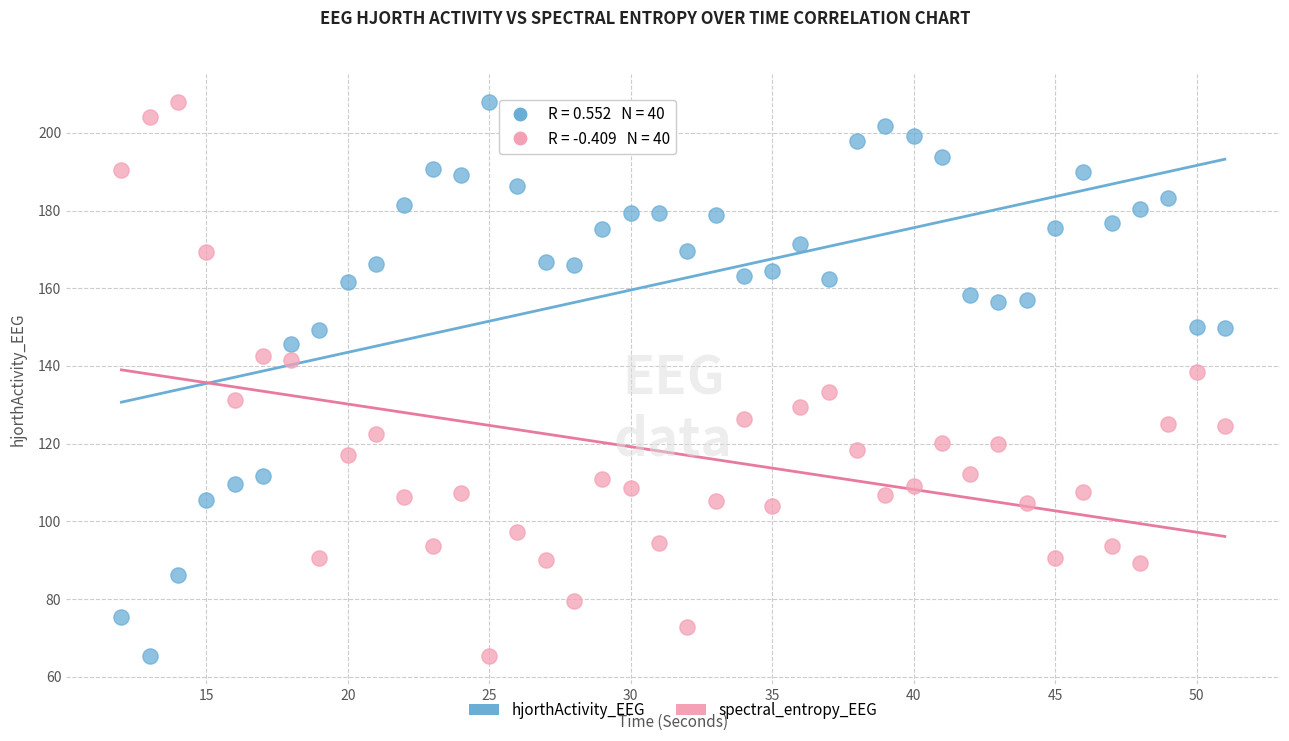

What is the X range (max minus min) for the scatter plot?

39.0